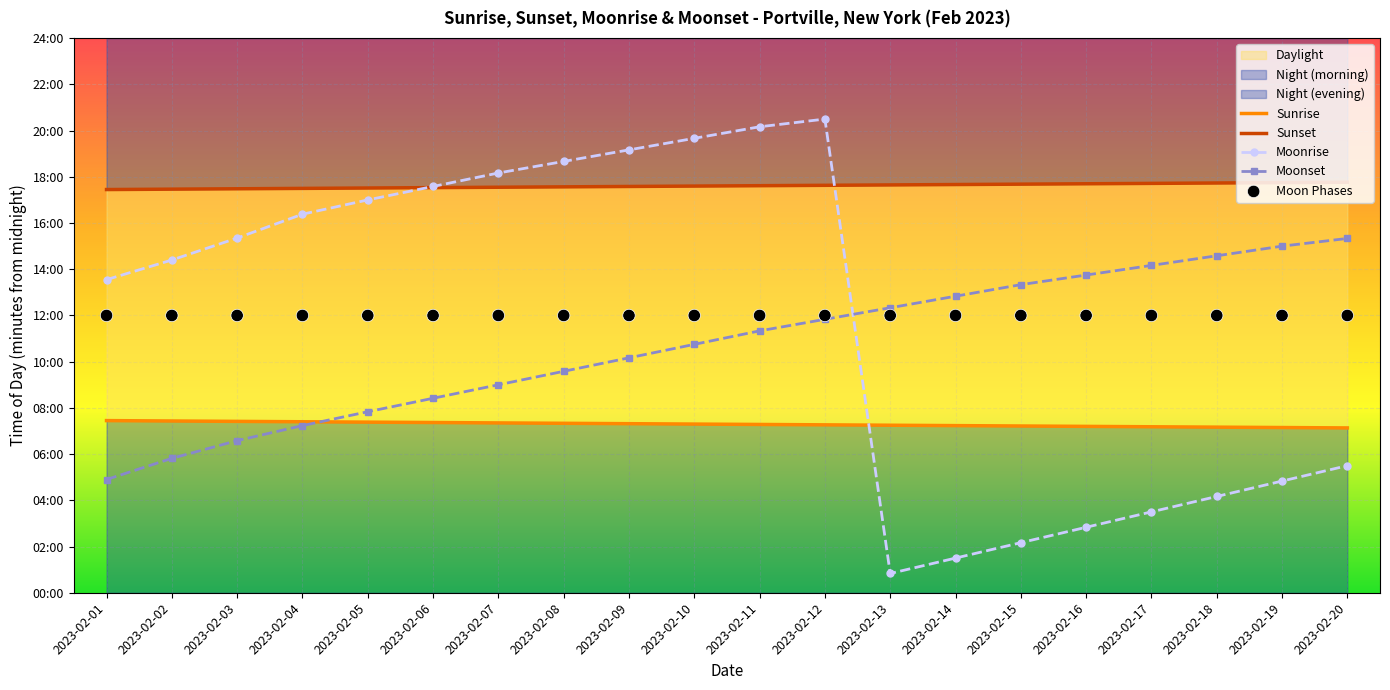

Is the value of Moon Phases at 2023-02-04 greater than the value of Moonset at 2023-02-12?

Yes